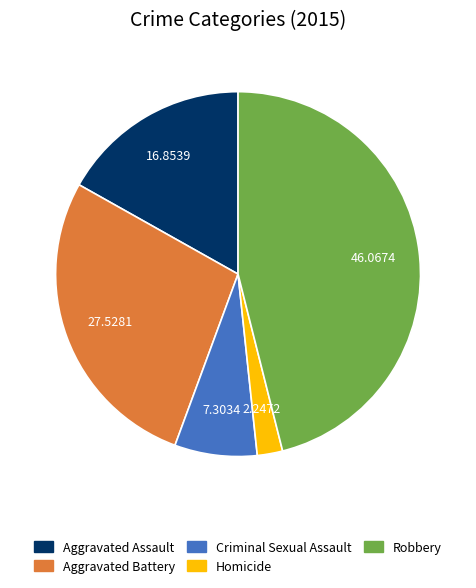

Which slice is the largest?

Robbery